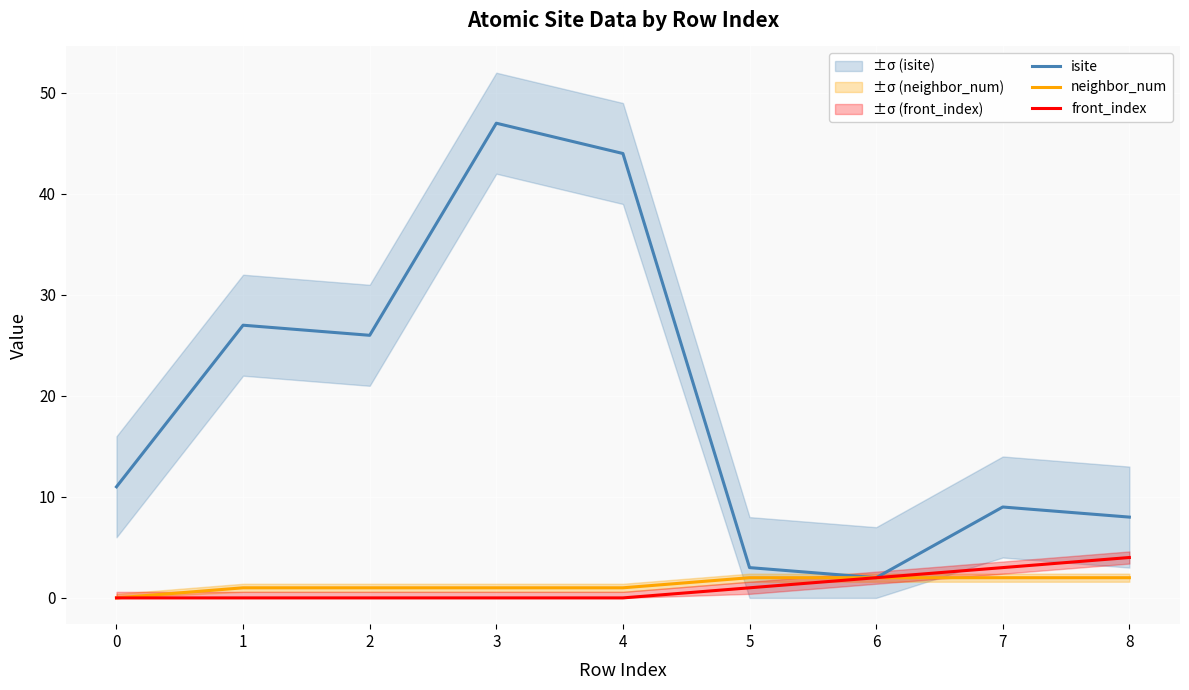

Reading left to right, list all the values displayed in this chart.

isite: 11	27	26	47	44	3	2	9	8
neighbor_num: 0	1	1	1	1	2	2	2	2
front_index: 0	0	0	0	0	1	2	3	4